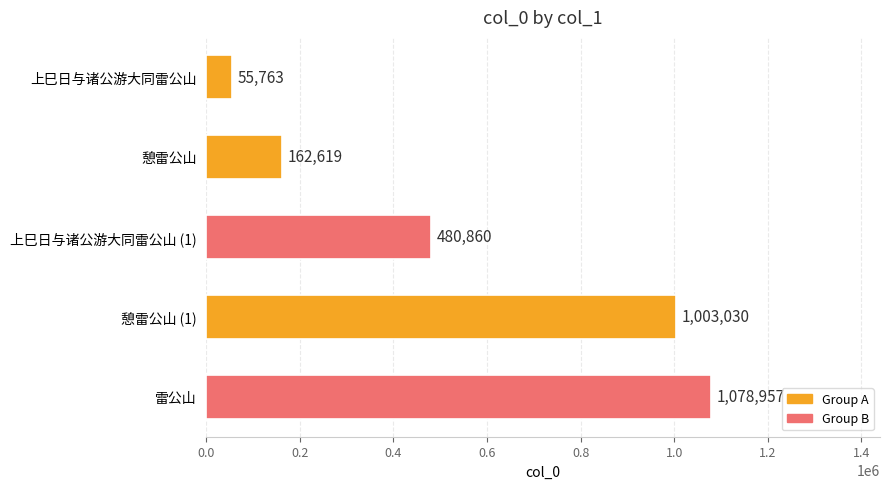

What is the minimum value shown in the chart?

55763